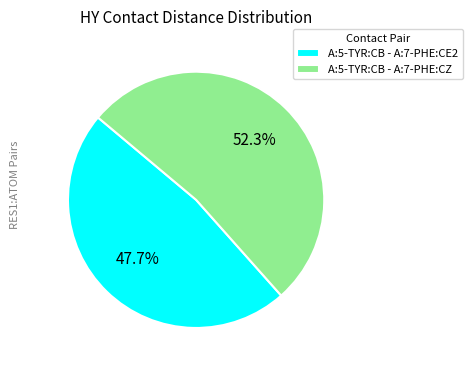

Rank the categories by value from lowest to highest.

A:5-TYR:CB - A:7-PHE:CE2, A:5-TYR:CB - A:7-PHE:CZ